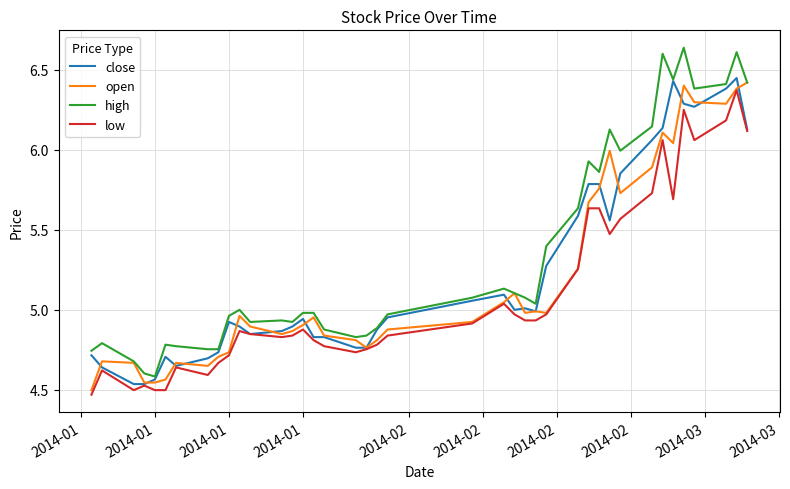

Which series has the largest total across all categories?

high